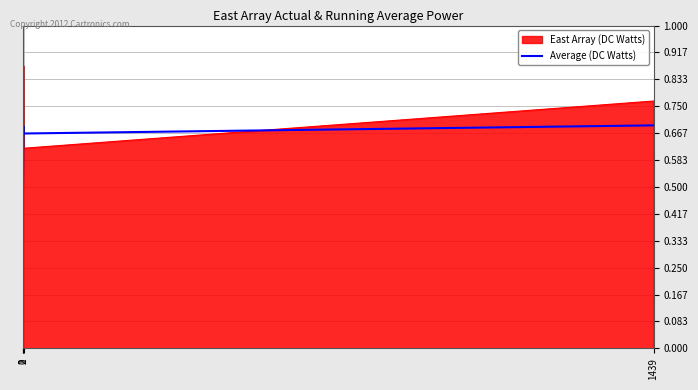

Which series has the largest range (max minus min)?

East Array (DC Watts)